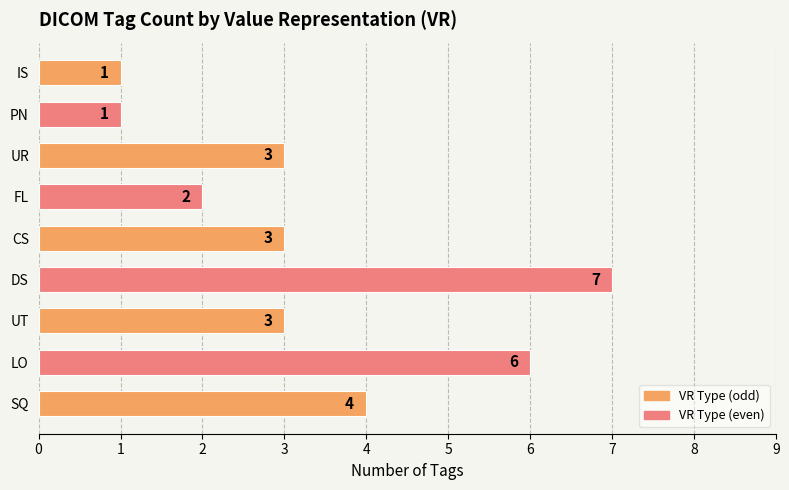

Which has a higher value, SQ or UR?

SQ